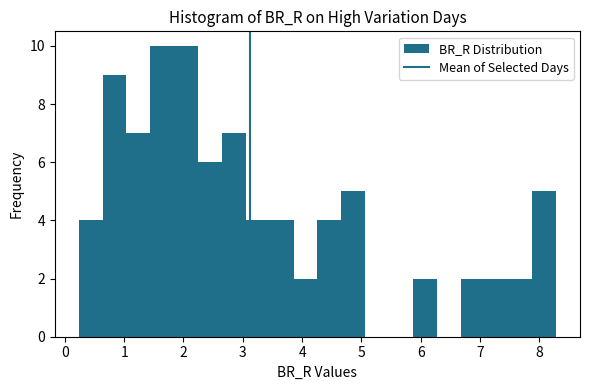

Reading left to right, list every bar in this chart as the range it spans on the x-axis followed by its height. Neither the bar edges nor the heights are printed on the chart, so give them approximately, as read against the axes.

0.2 to 0.6: 4
0.6 to 1.0: 9
1.0 to 1.4: 7
1.4 to 1.8: 10
1.8 to 2.2: 10
2.2 to 2.6: 6
2.6 to 3.1: 7
3.1 to 3.5: 4
3.5 to 3.9: 4
3.9 to 4.3: 2
4.3 to 4.7: 4
4.7 to 5.1: 5
5.1 to 5.5: 0
5.5 to 5.9: 0
5.9 to 6.3: 2
6.3 to 6.7: 0
6.7 to 7.1: 2
7.1 to 7.5: 2
7.5 to 7.9: 2
7.9 to 8.3: 5